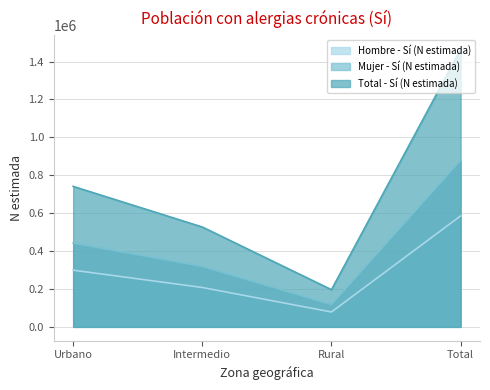

How many data points does each series have?

4